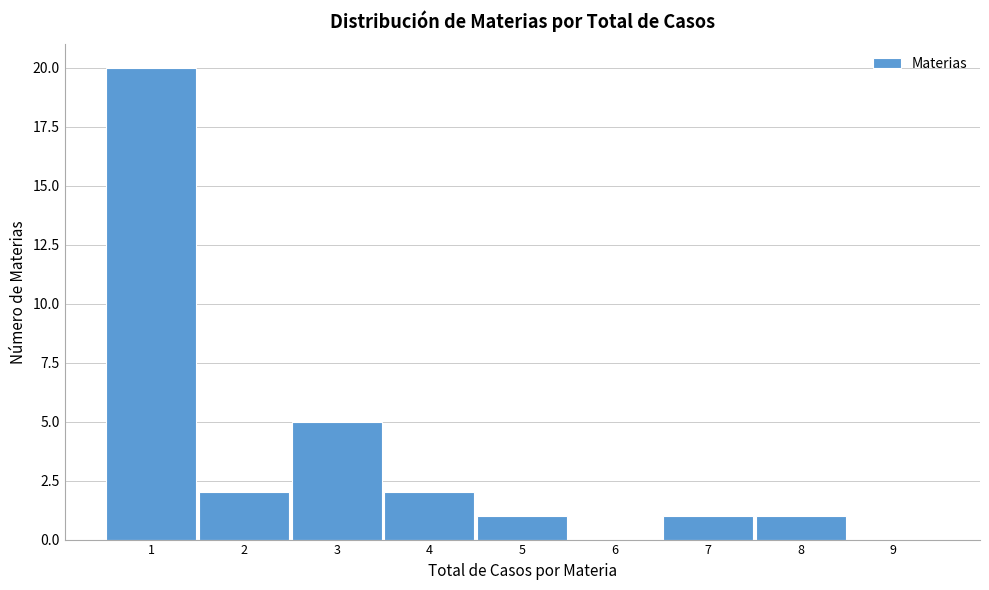

Reading left to right, list every bar in this chart as the range it spans on the x-axis followed by its height. The values are not printed on the chart, so give them approximately, as read against the axis.

0.5 to 1.5: 20
1.5 to 2.5: 2
2.5 to 3.5: 5
3.5 to 4.5: 2
4.5 to 5.5: 1
5.5 to 6.5: 0
6.5 to 7.5: 1
7.5 to 8.5: 1
8.5 to 9.5: 0